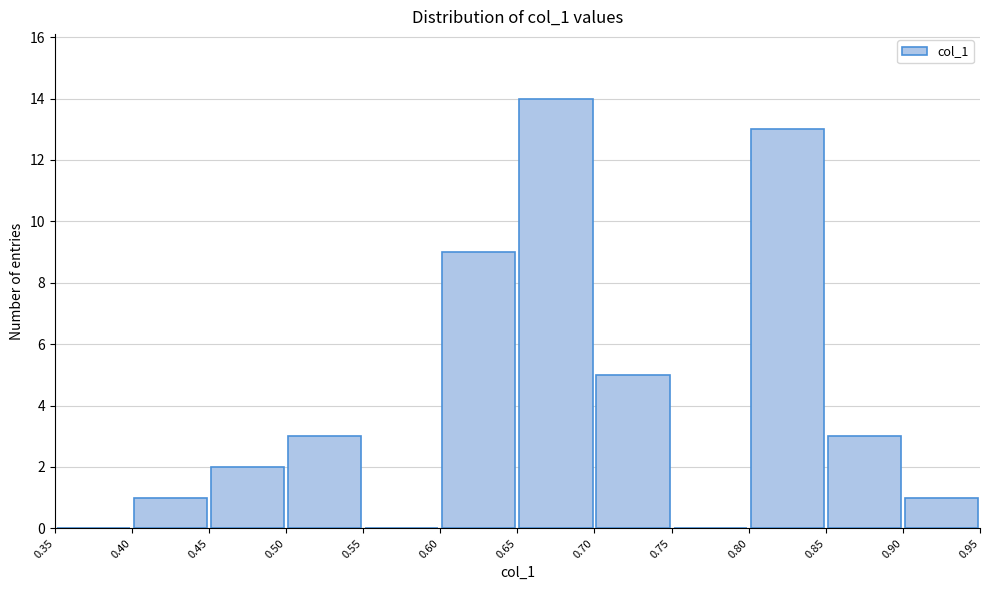

Reading left to right, transcribe this chart: for each bar, give the range it covers on the x-axis and its height. The values are not printed on the chart, so give them approximately, as read against the axis.

0.35 to 0.40: 0
0.40 to 0.45: 1
0.45 to 0.50: 2
0.50 to 0.55: 3
0.55 to 0.60: 0
0.60 to 0.65: 9
0.65 to 0.70: 14
0.70 to 0.75: 5
0.75 to 0.80: 0
0.80 to 0.85: 13
0.85 to 0.90: 3
0.90 to 0.95: 1